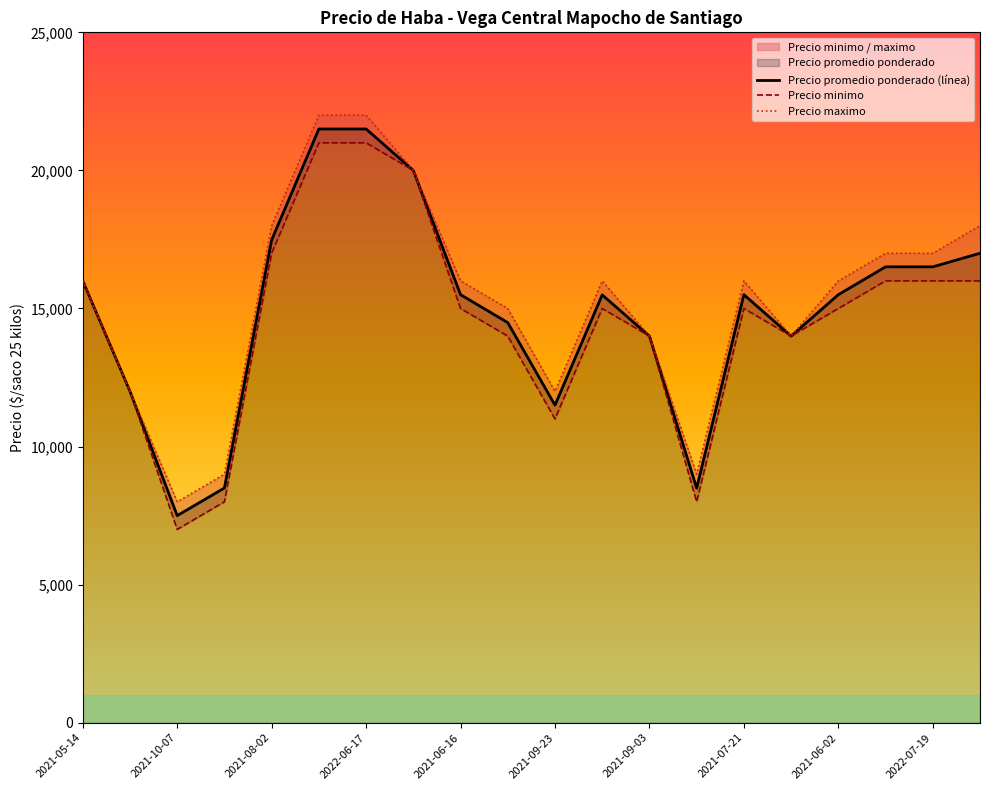

True or false: Precio promedio ponderado (línea) and Precio minimo intersect in this chart.

False